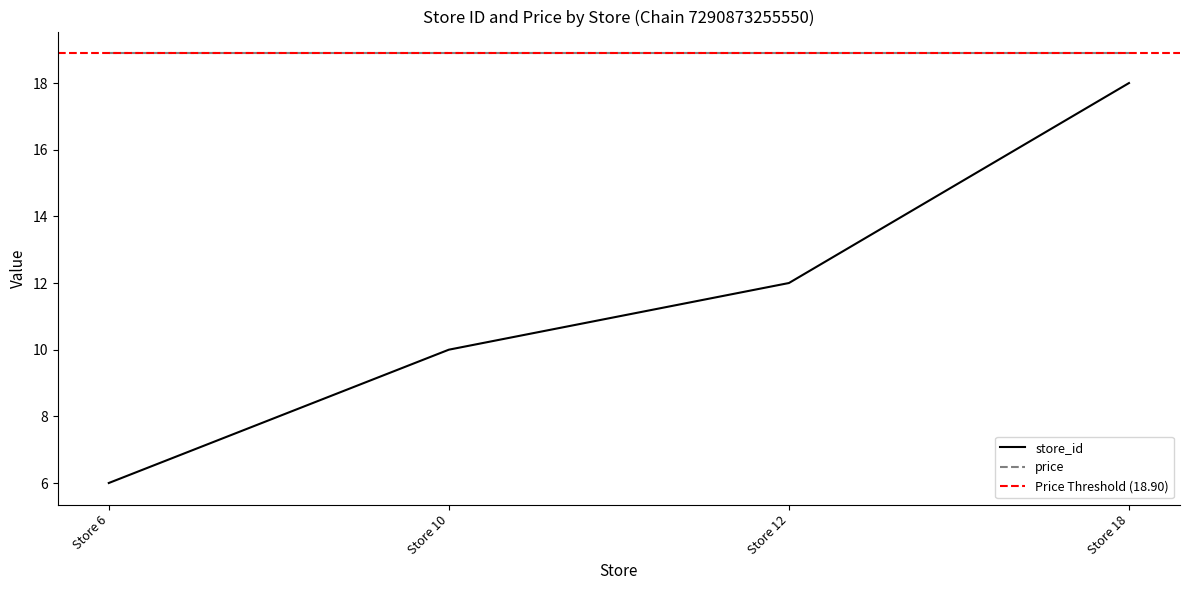

What is the sum of the values at Store 18 and Store 12?

30